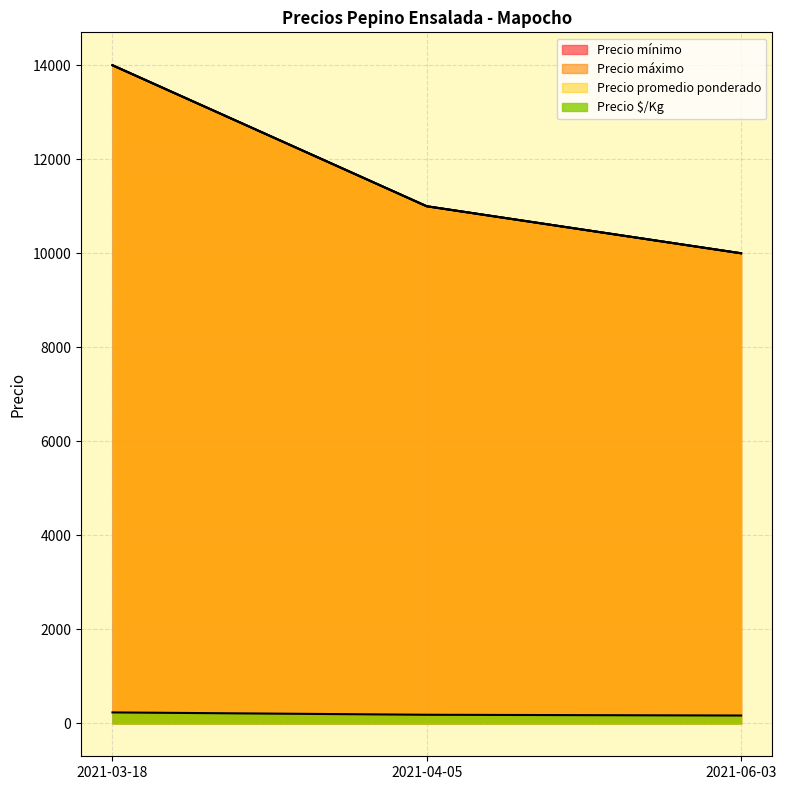

Which series changed the most between 2021-03-18 and 2021-06-03?

Precio mínimo